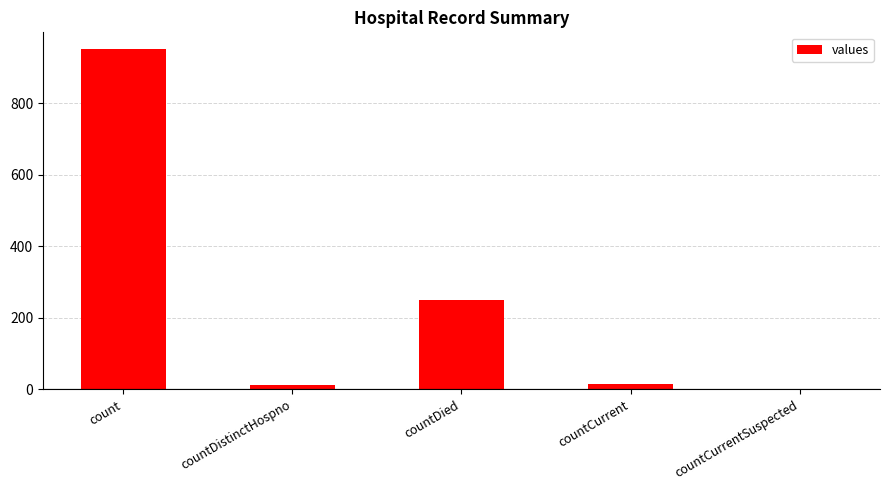

The chart shows a value of 11 at countDistinctHospno. True or false?

True